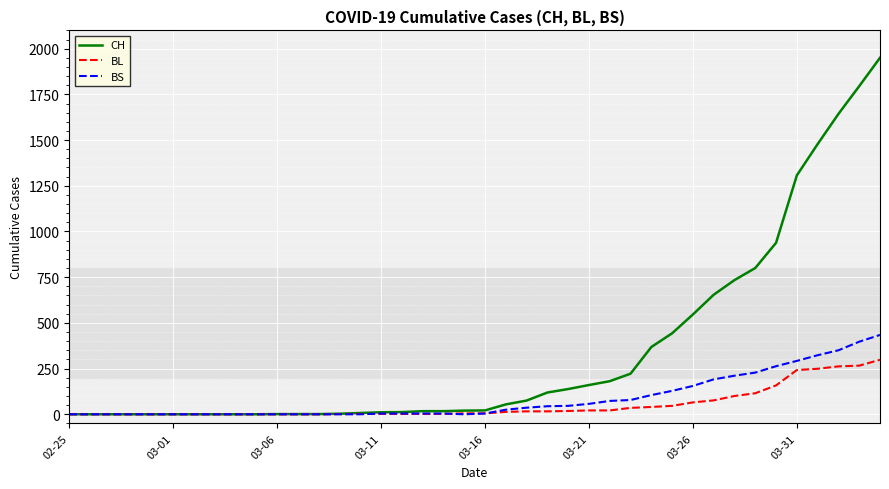

List the series in order of their peak value, lowest first.

BL, BS, CH